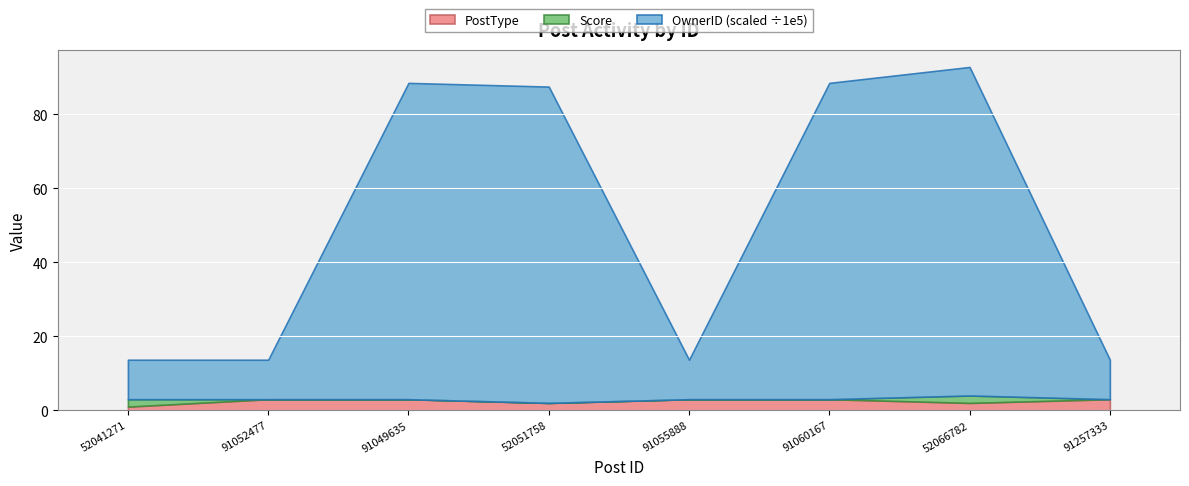

Reading left to right, list all the values displayed in this chart.

PostType: 1	3	3	2	3	3	2	3
Score: 2	0	0	0	0	0	2	0
OwnerID: 1066721	1066721	8546089	8546089	1066721	8546089	8876218	1066721